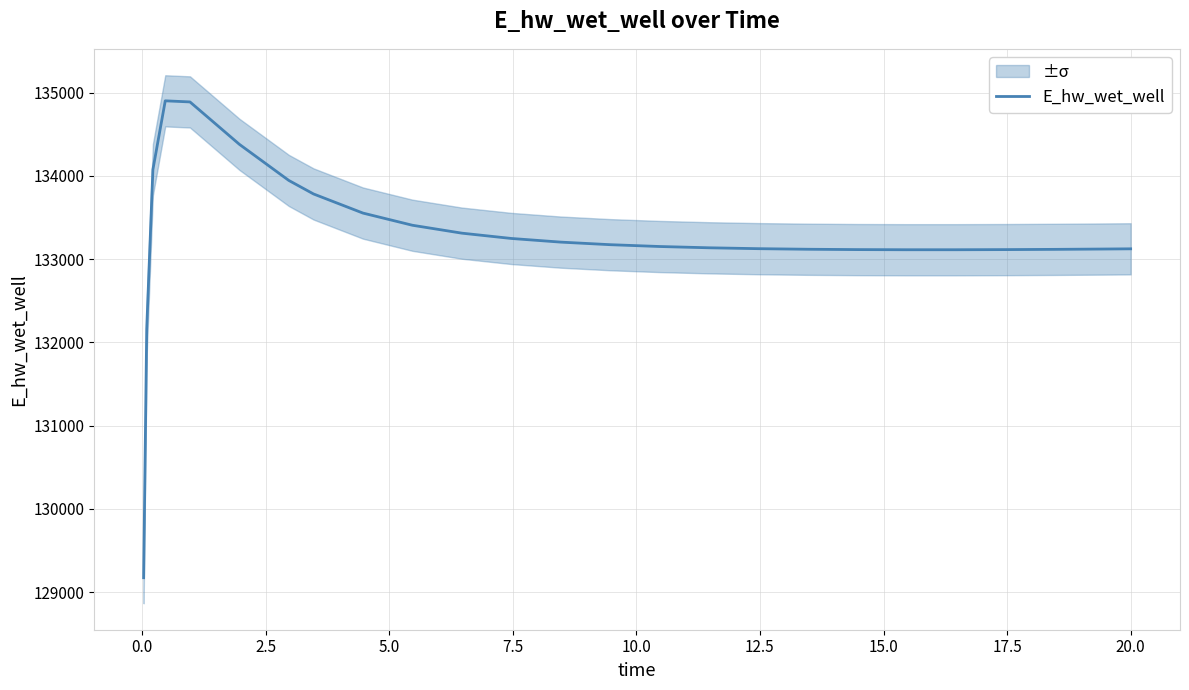

What is the maximum value for E_hw_wet_well?

134901.6